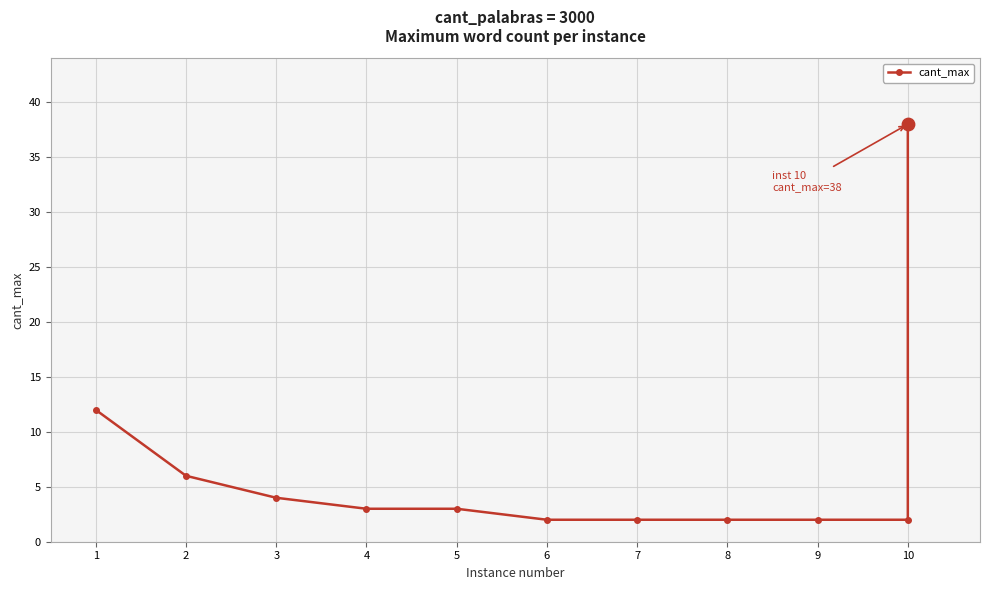

Approximately how many times larger is the value at 5 compared to 10?

1.5